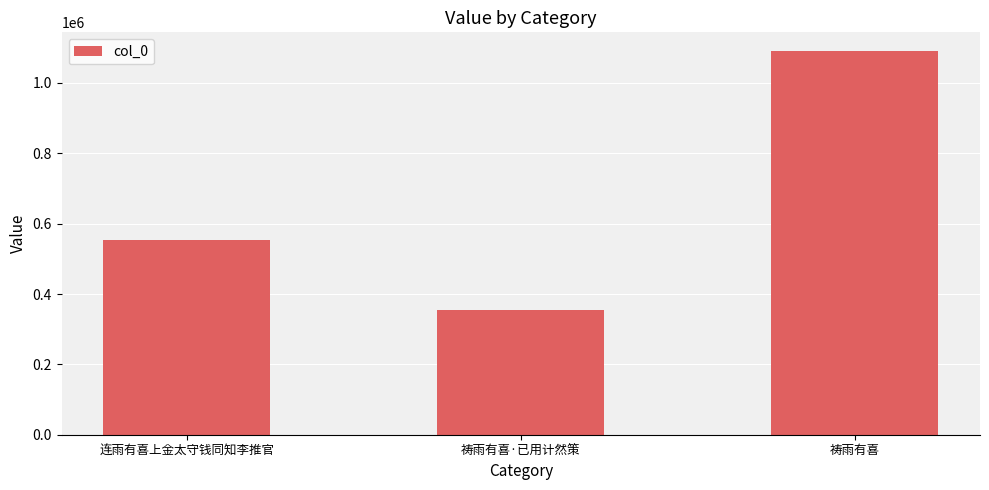

The chart shows a value of 353567 at 祷雨有喜·已用计然策. True or false?

True